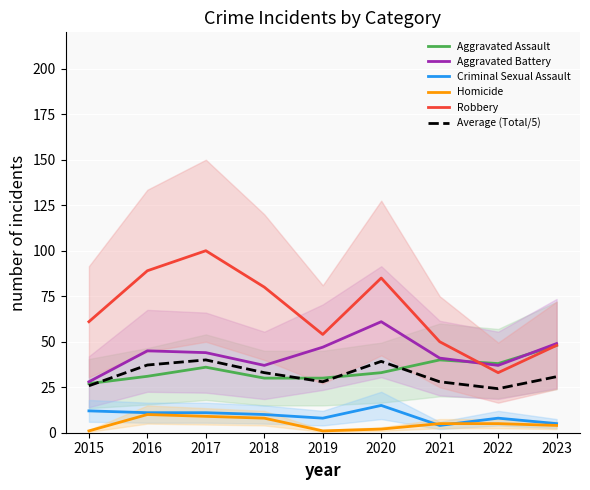

The value of Homicide at 2023 is 4.0. True or false?

True